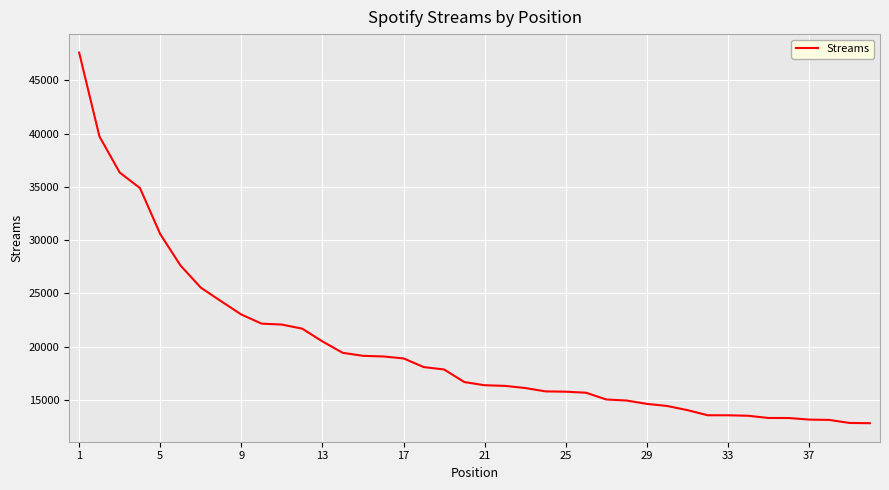

Is this an area chart (filled region under the line)?

No